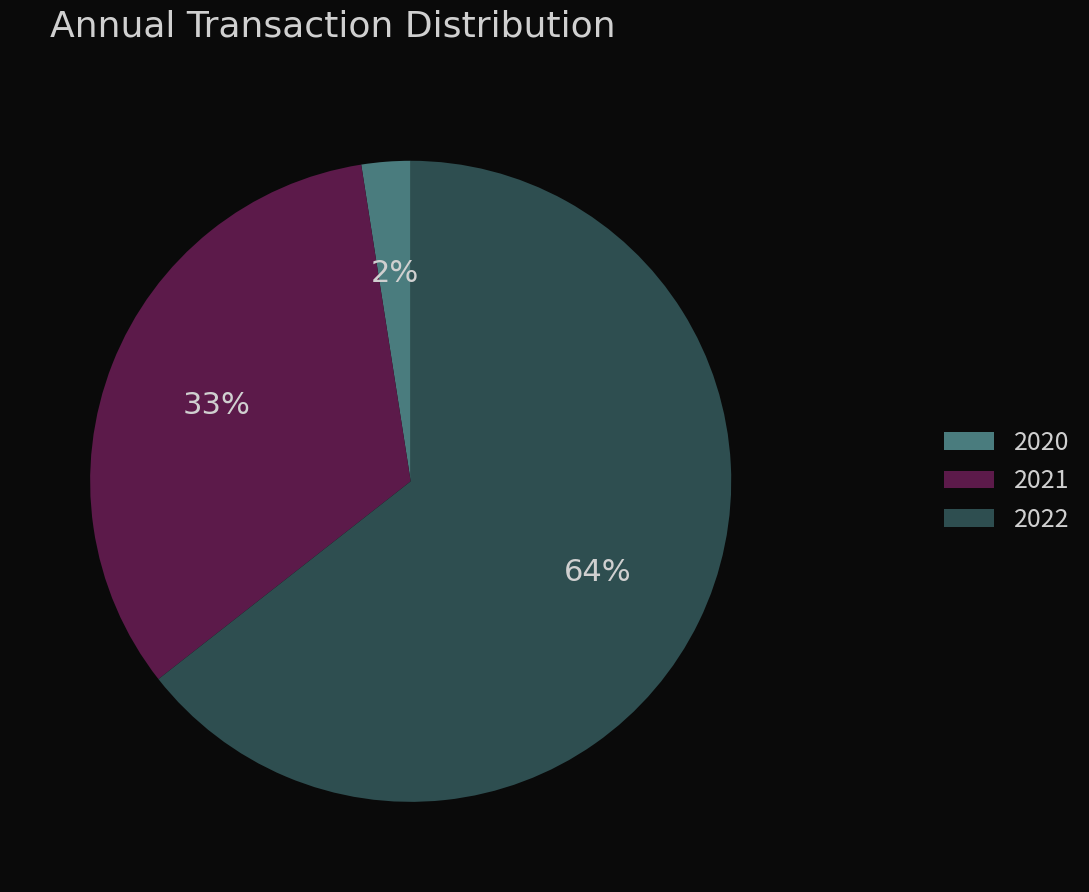

Which slice is the smallest?

2020